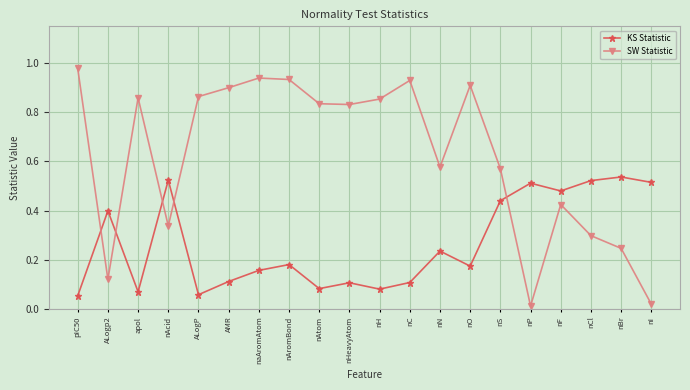

At which category does KS Statistic reach its first local peak?

ALogp2